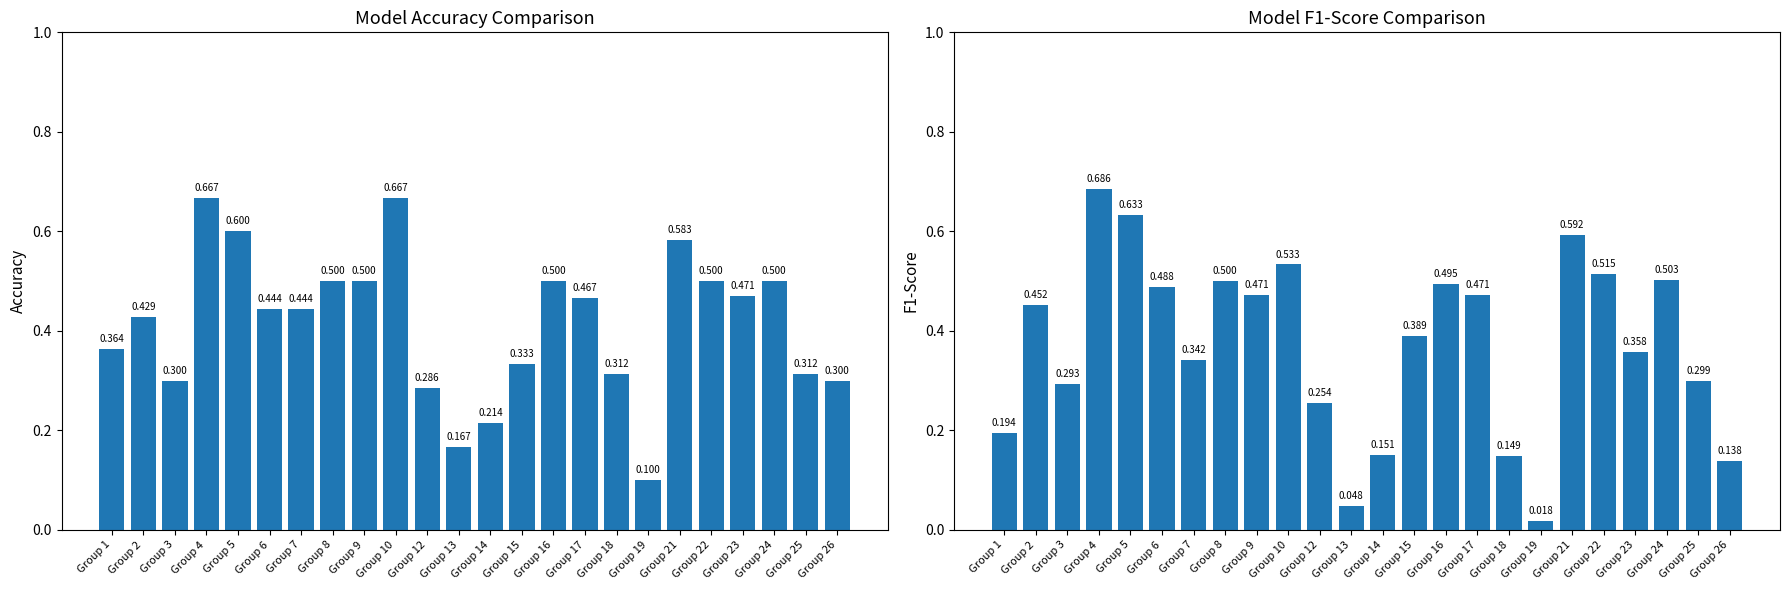

What is the value of the f1 bar at the 5th from the left?

0.6